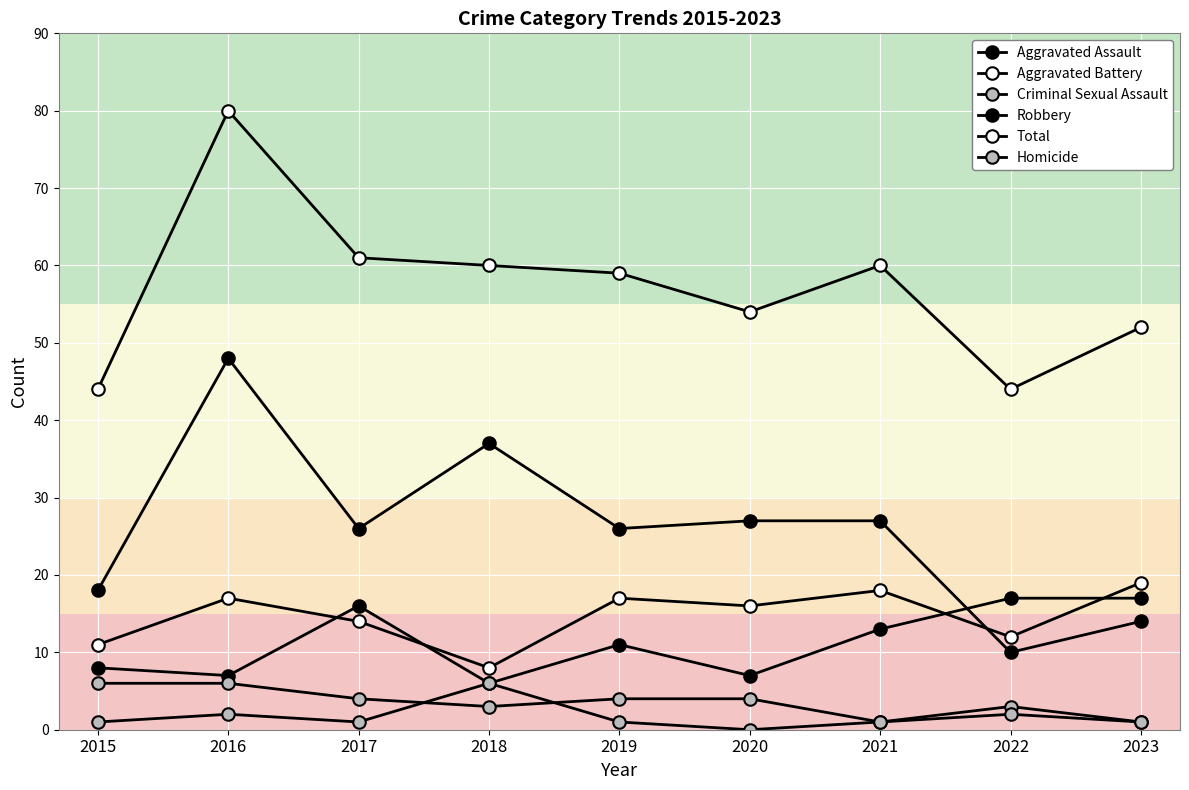

Which has a higher value, 2021 or 2020?

2021